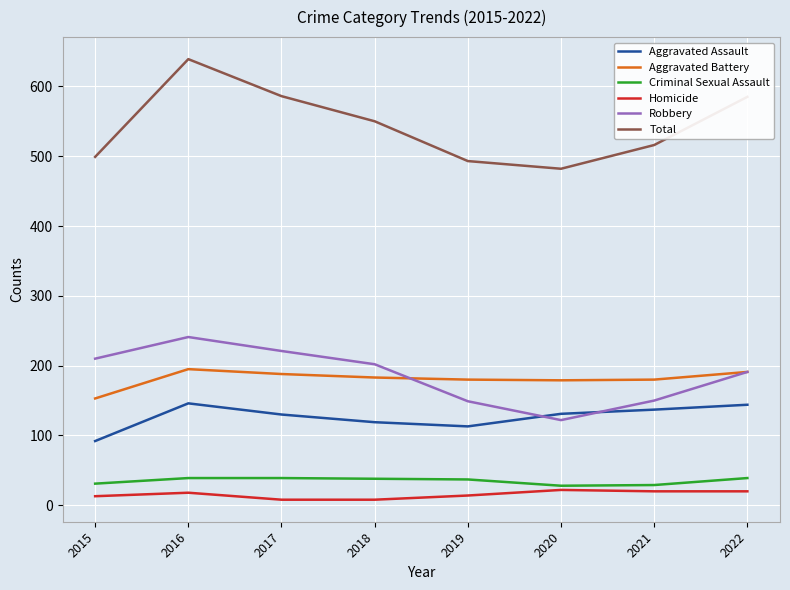

True or false: Aggravated Assault and Robbery intersect in this chart.

True